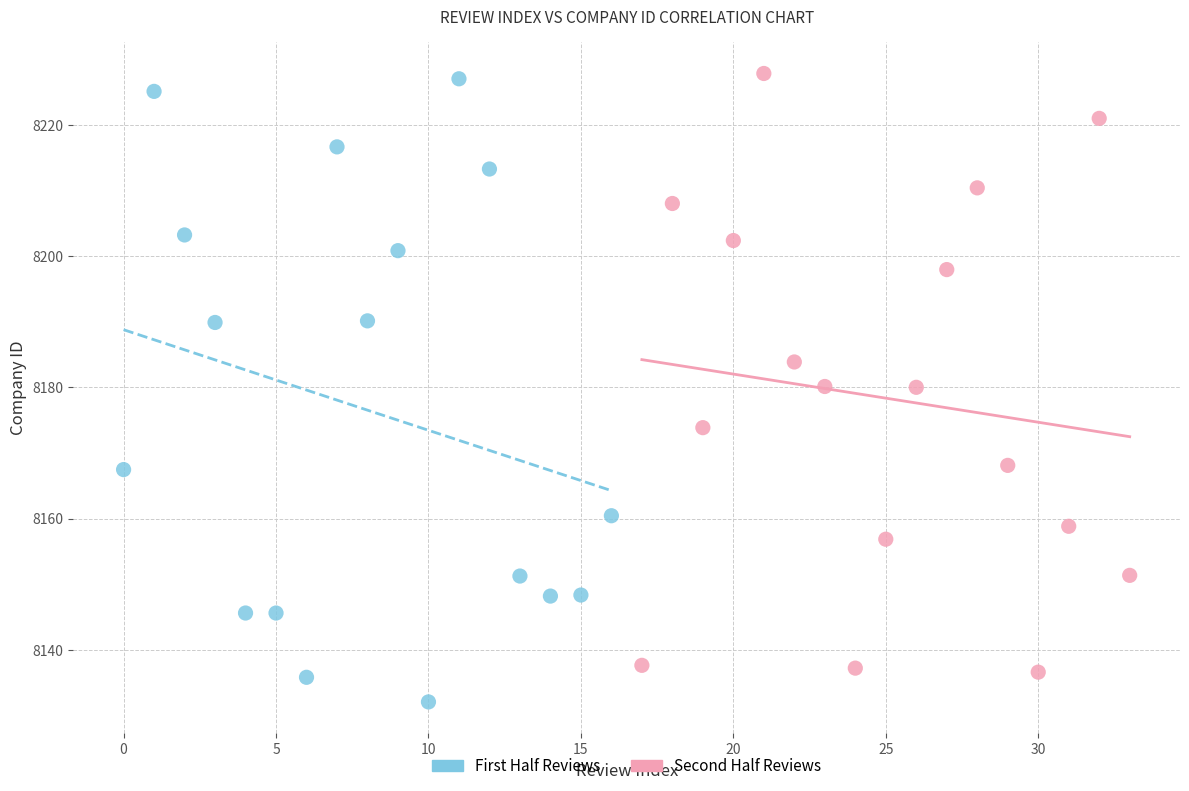

Which series reaches the minimum Y coordinate?

First Half Reviews